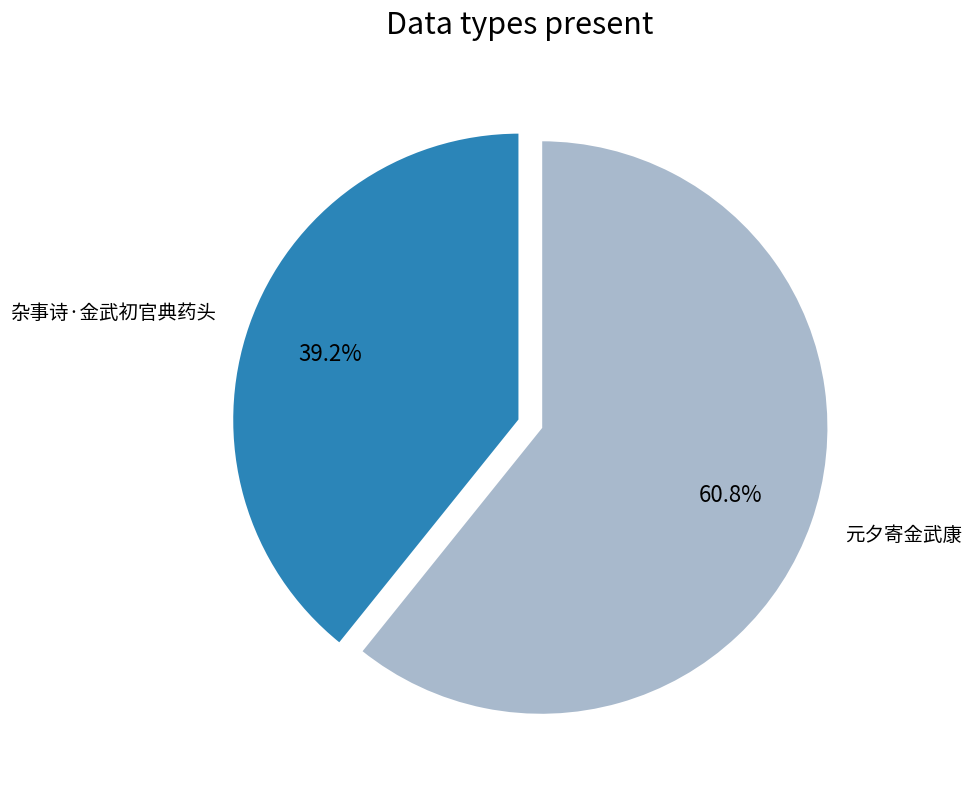

Does 元夕寄金武康 represent more than half of the total?

Yes